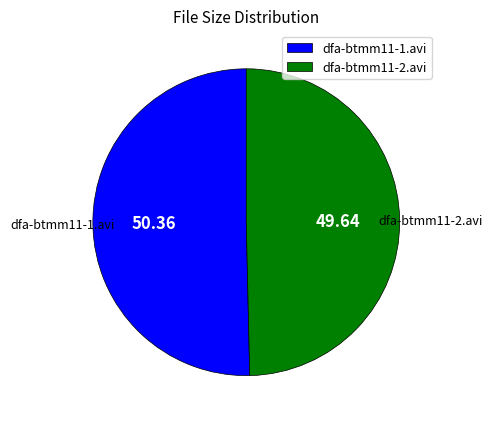

Which has a higher value, dfa-btmm11-2.avi or dfa-btmm11-1.avi?

dfa-btmm11-1.avi